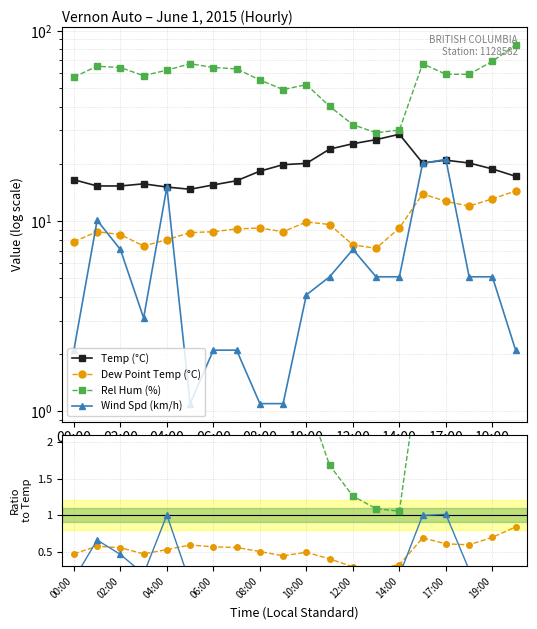

True or false: Wind Spd (km/h) and Rel Hum (%) cross at least once.

False